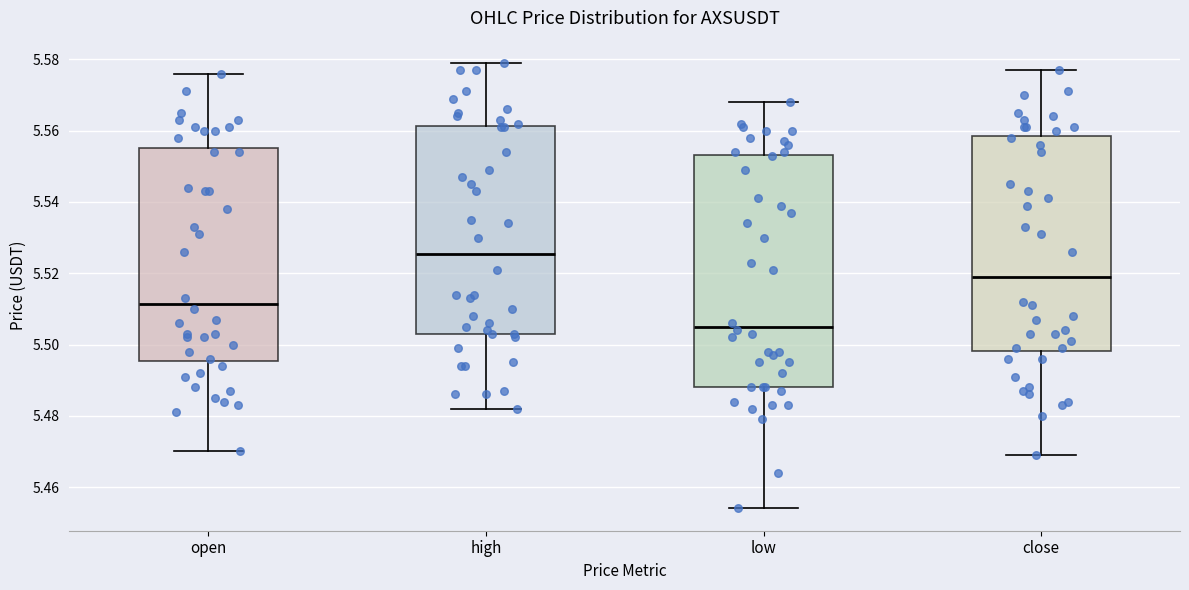

Reading left to right, transcribe this box plot: for each box, give where its median line is, the range the box spans, and where its two whiskers end, as read against the y-axis. The values are not printed on the chart, so give them approximately, as read against the axis.

open: median 5.512, box 5.496 to 5.556, whiskers 5.470 to 5.576
high: median 5.526, box 5.504 to 5.562, whiskers 5.482 to 5.580
low: median 5.506, box 5.488 to 5.554, whiskers 5.454 to 5.568
close: median 5.520, box 5.498 to 5.558, whiskers 5.470 to 5.578